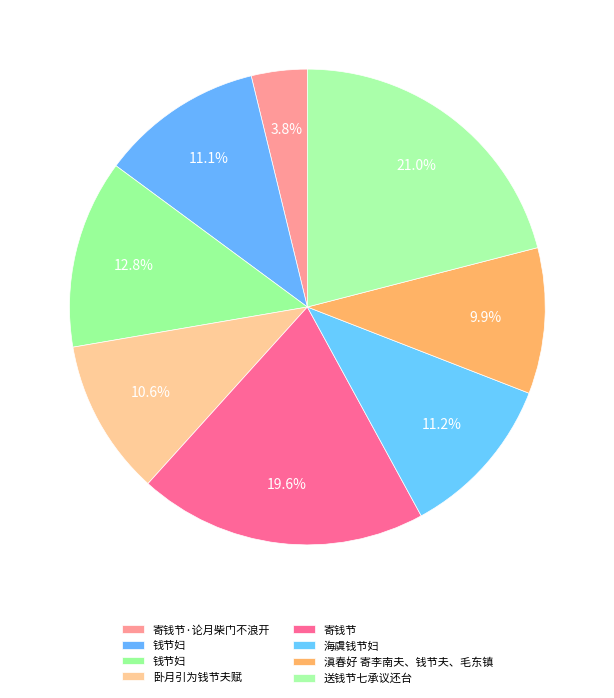

Is there a majority slice in this chart?

No